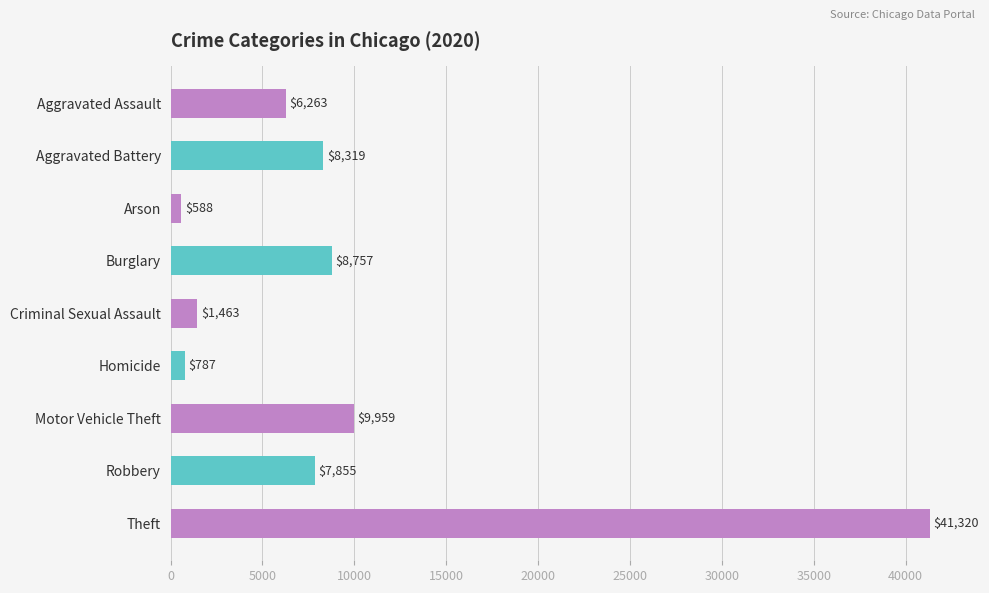

The value at Theft is 22479. True or false?

False